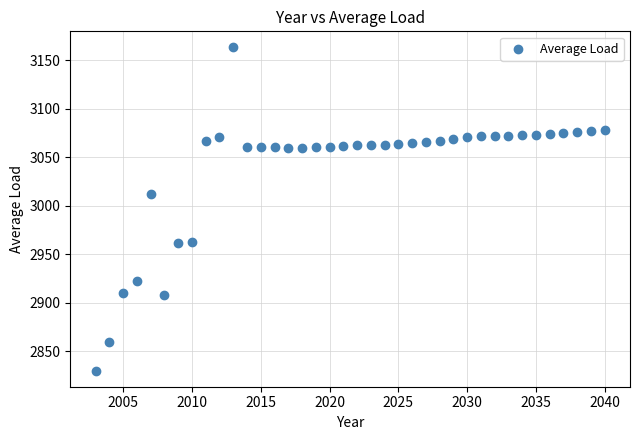

What is the range of X values (max minus min)?

37